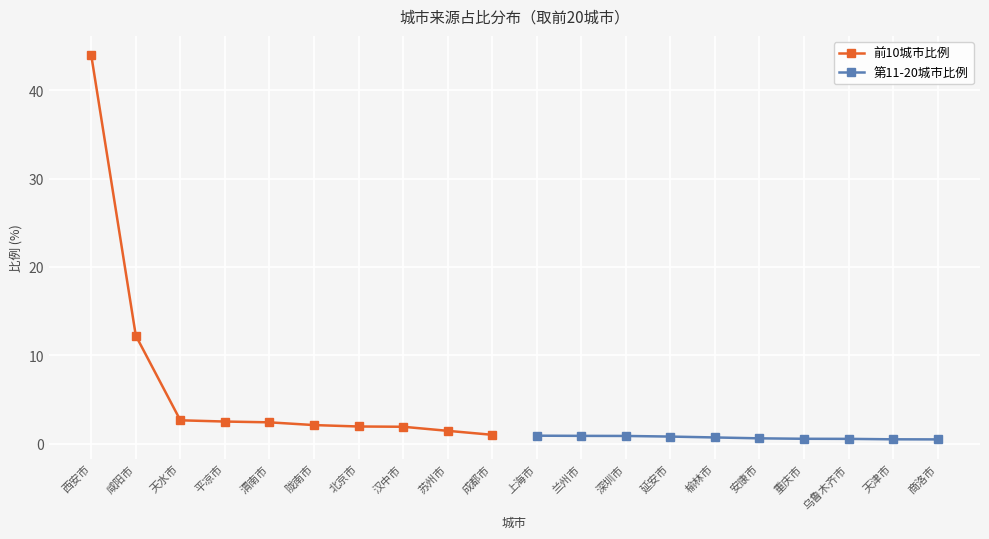

True or false: 前10城市比例 and 第11-20城市比例 intersect in this chart.

False